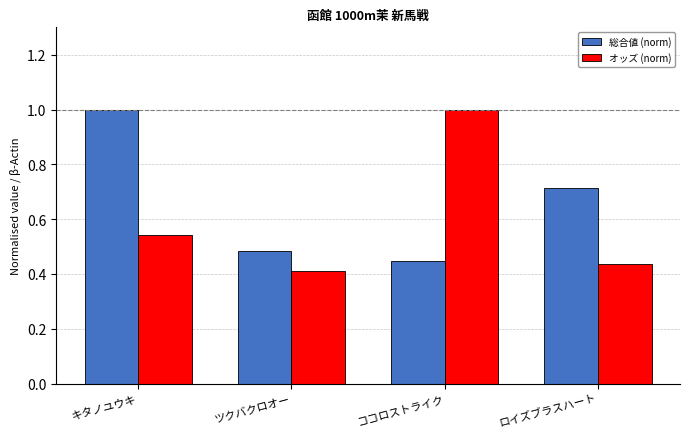

List the labels in order of 総合値 (norm) value, smallest first.

ココロストライク, ツクバクロオー, ロイズブラスハート, キタノユウキ